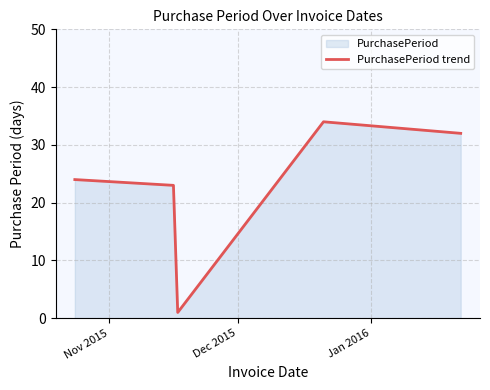

What is the average value?

23